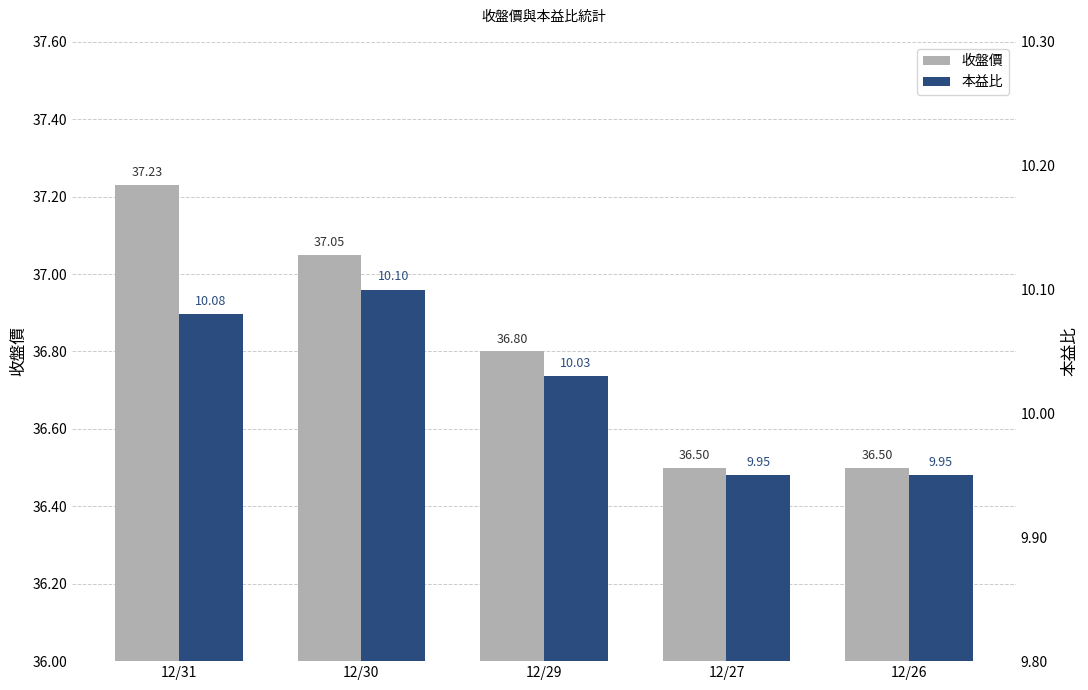

What is the average value of the 收盤價 series?

36.8